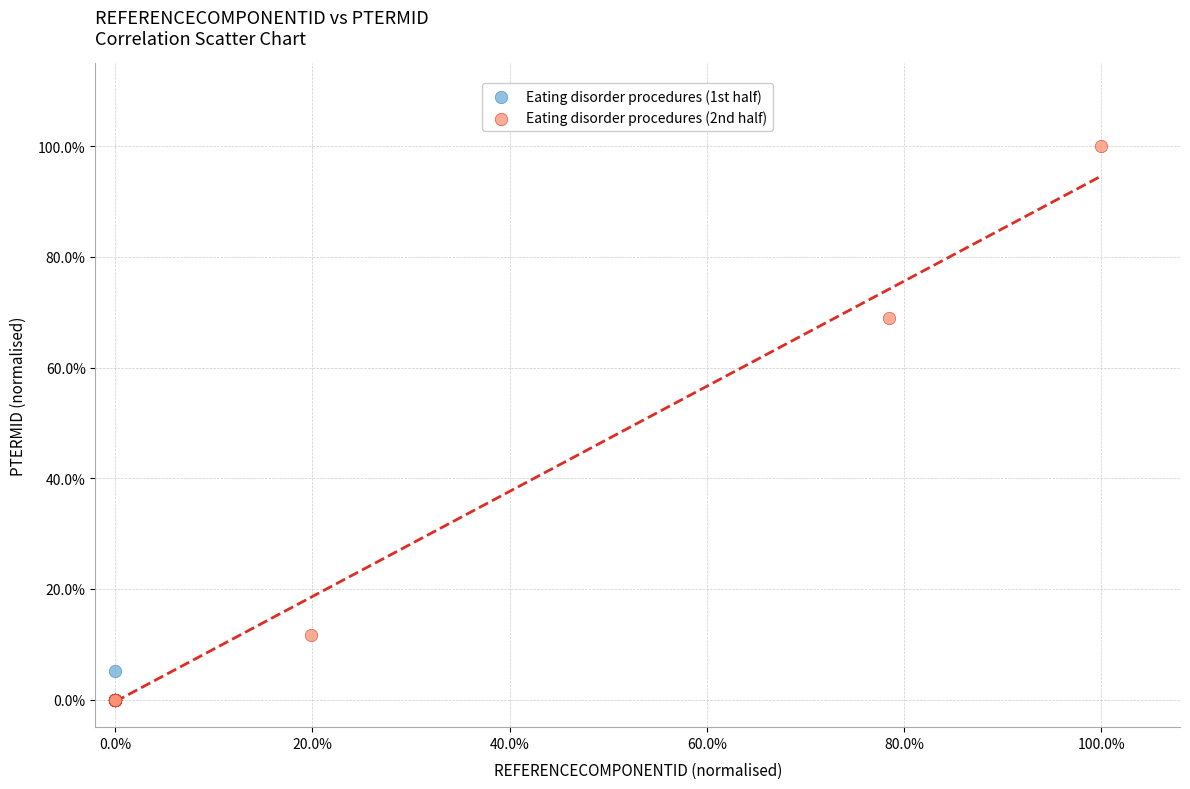

What are all the series names shown in the legend?

Eating disorder procedures (1st half), Eating disorder procedures (2nd half)